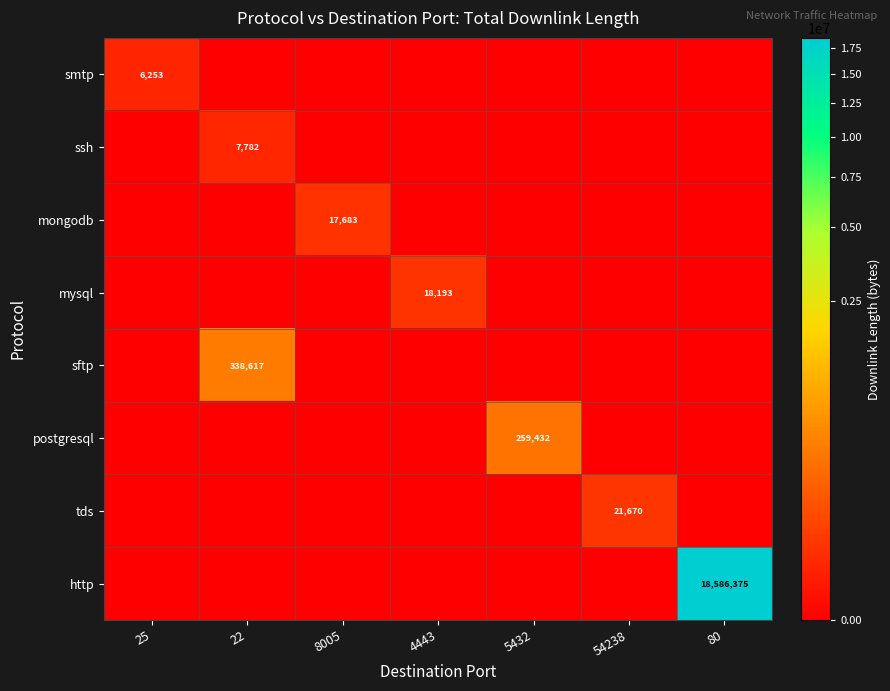

The postgresql series shows 259432 at 5432. True or false?

True